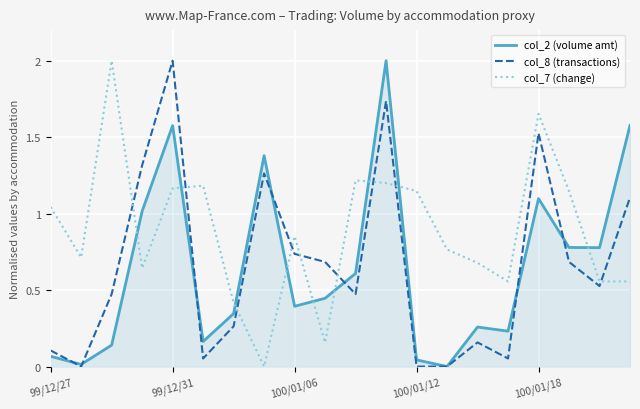

Which series has the largest total across all categories?

col_7 (change)